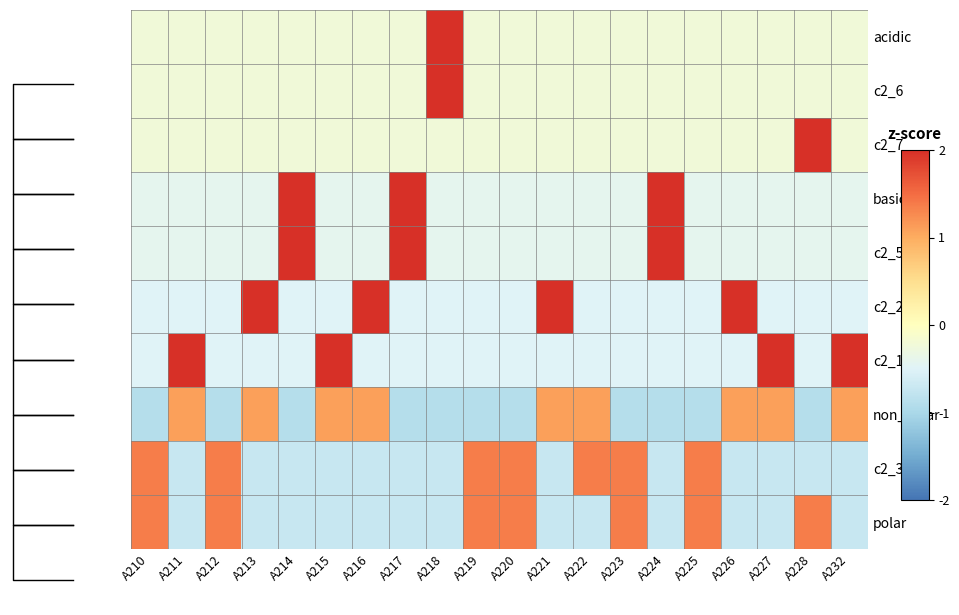

What is the difference between the highest and lowest values at A227?

2.7